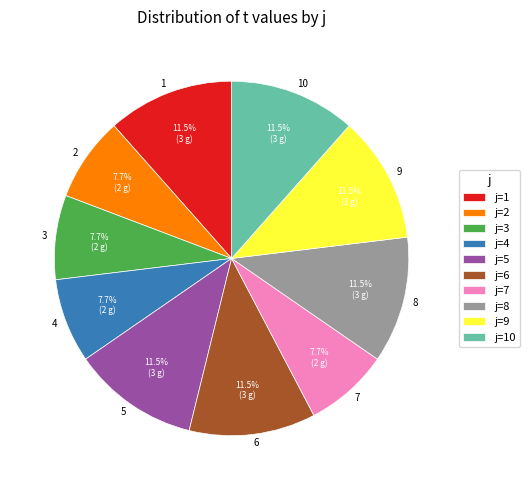

What is the ratio of the value at 4 to the value at 3?

1.0